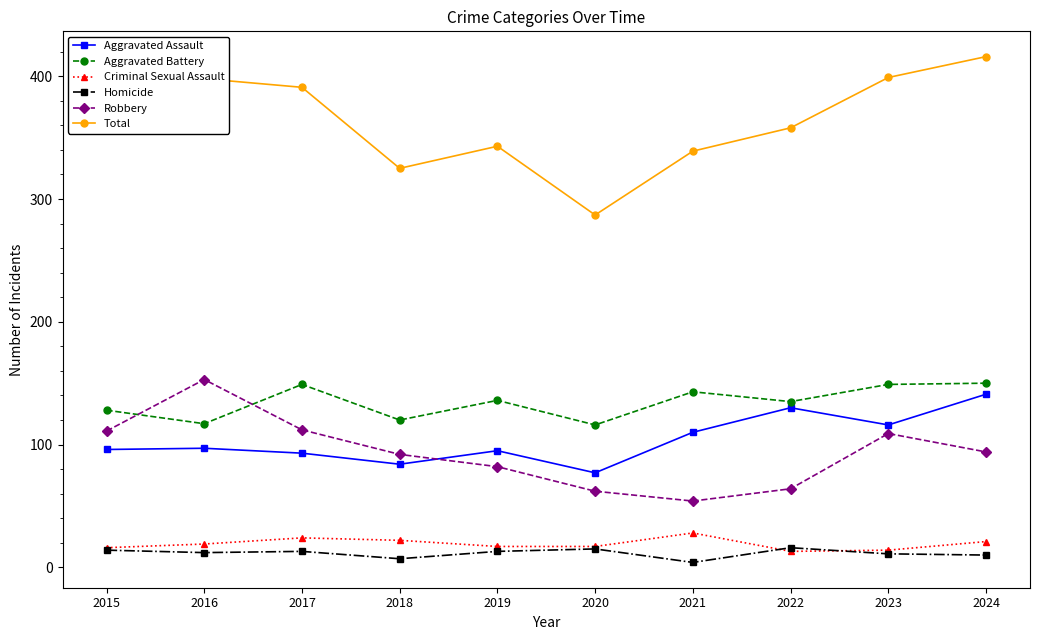

What value does the Total series have at 2016?

398